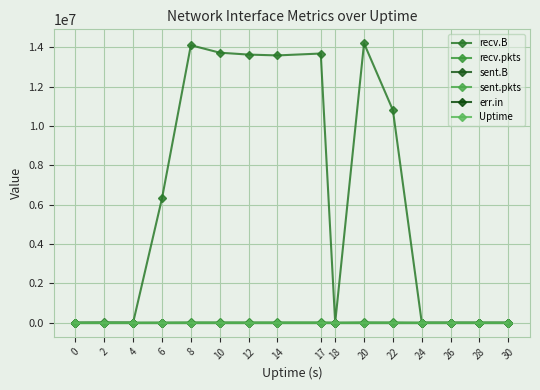

What is the difference between the maximum and minimum values in the recv.B series?

14196091